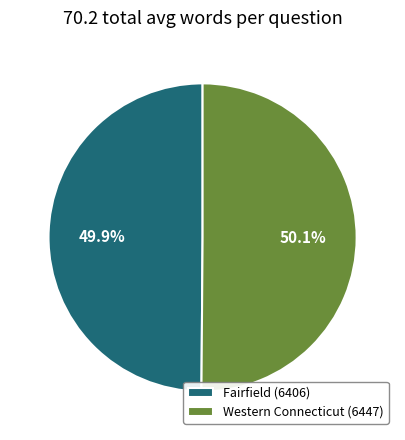

What percentage is NOT represented by Fairfield (6406)?

50.1%